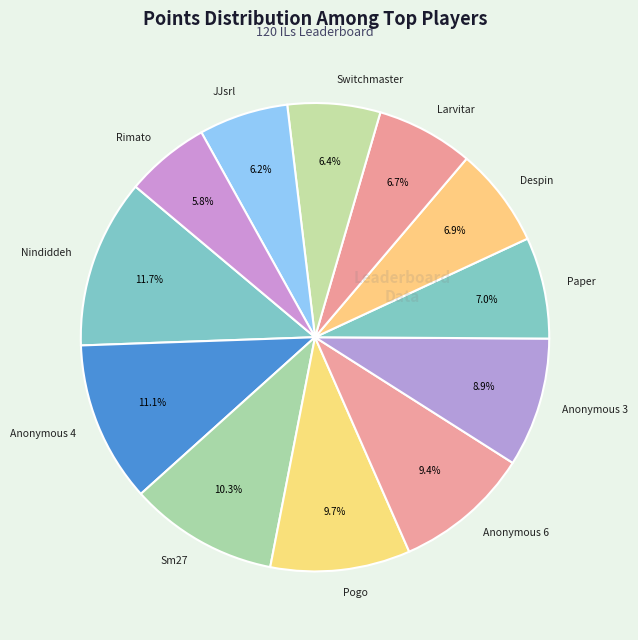

True or false: Nindiddeh accounts for 4% of the total.

False